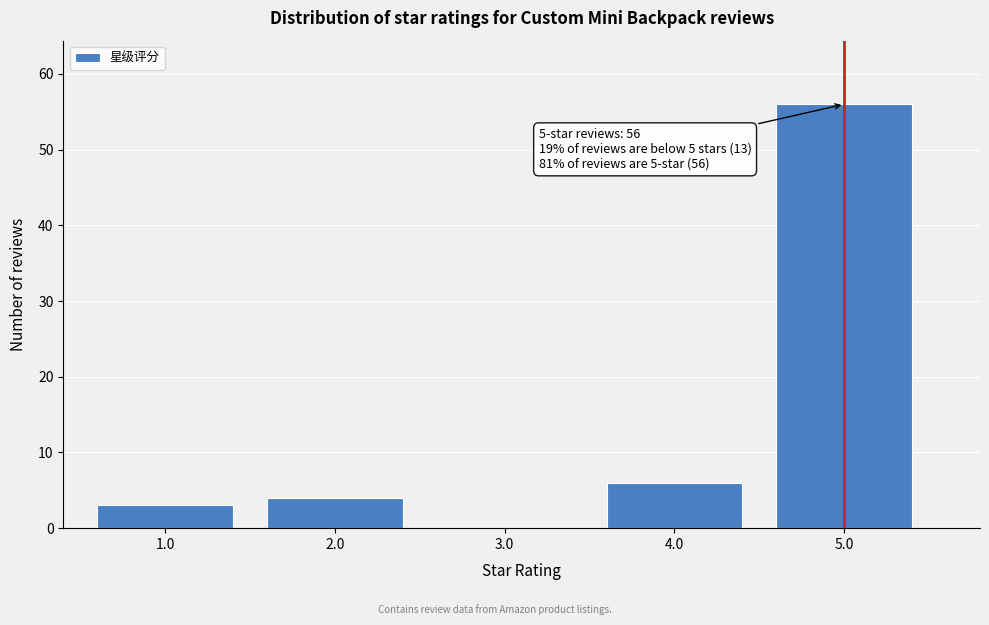

Reading left to right, what are all the values shown in this chart?

1.0=3	2.0=4	3.0=0	4.0=6	5.0=56